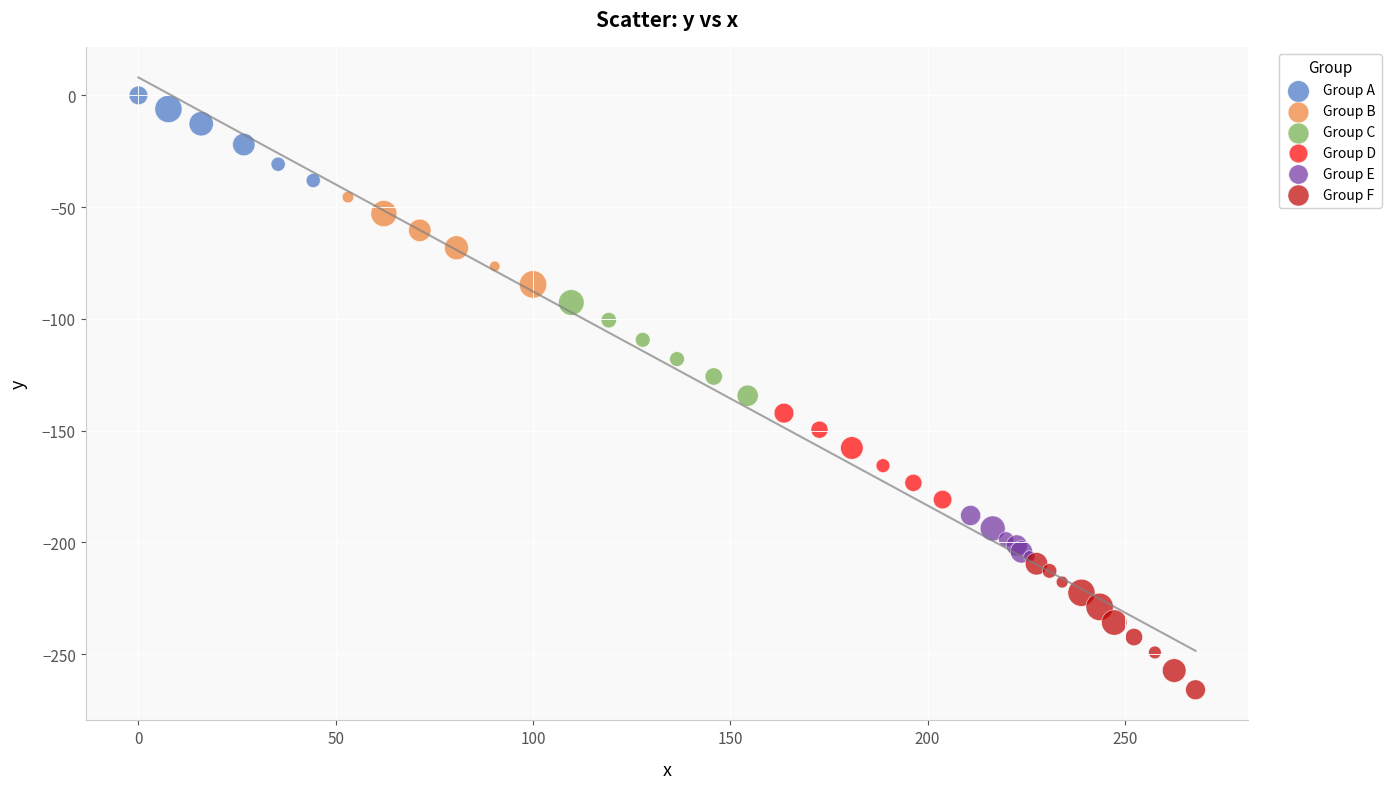

Which series contains the highest Y value?

Group A